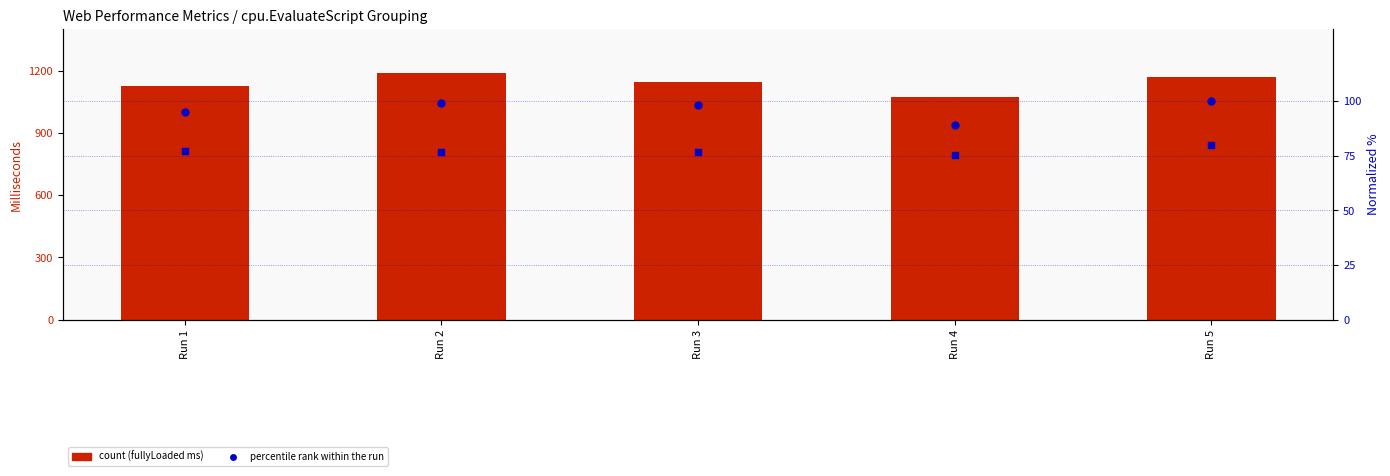

What is the total value across all series at Run 2?

1365.1